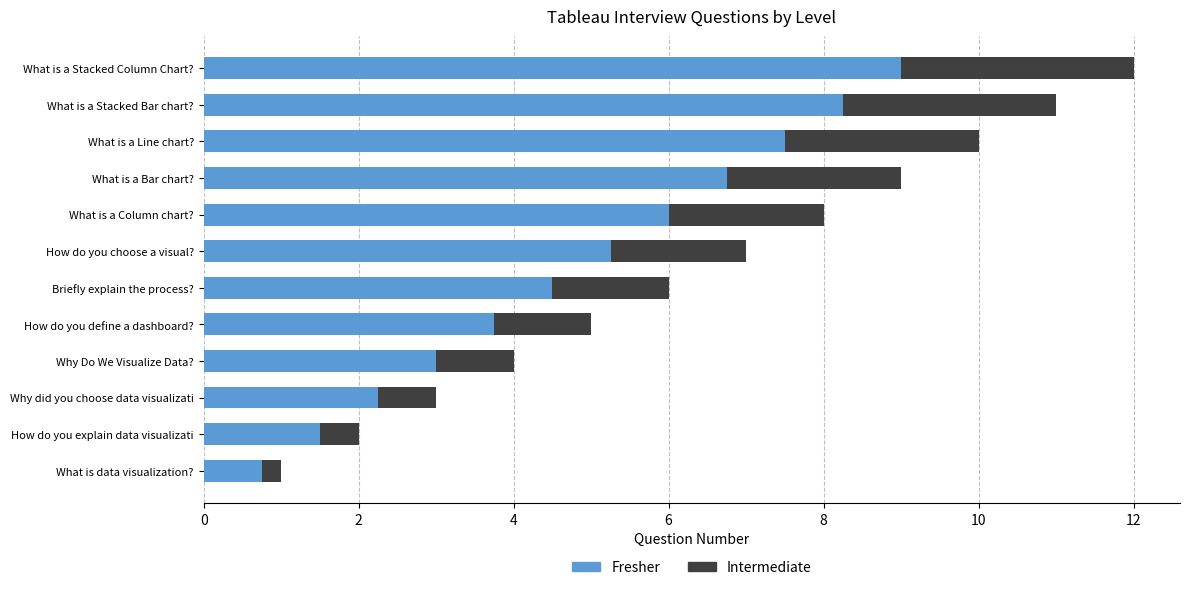

What is the total value across all series at How do you define a dashboard??

5.0